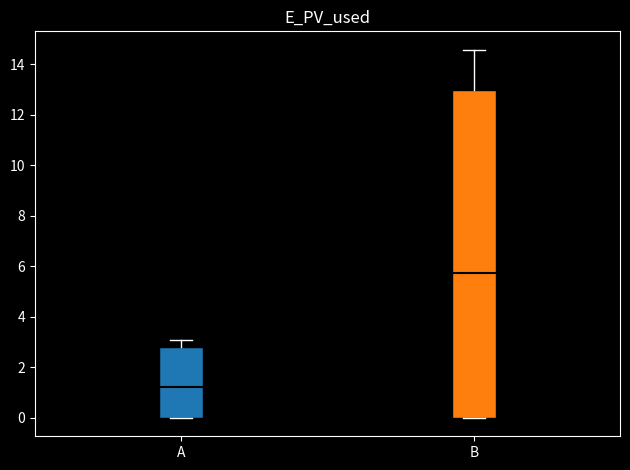

Reading left to right, transcribe this box plot: for each box, give where its median line is, the range the box spans, and where its two whiskers end, as read against the y-axis. The values are not printed on the chart, so give them approximately, as read against the axis.

A: median 1.2, box 0.0 to 2.8, whiskers 0.0 to 3.2
B: median 5.8, box 0.0 to 13.0, whiskers 0.0 to 14.6